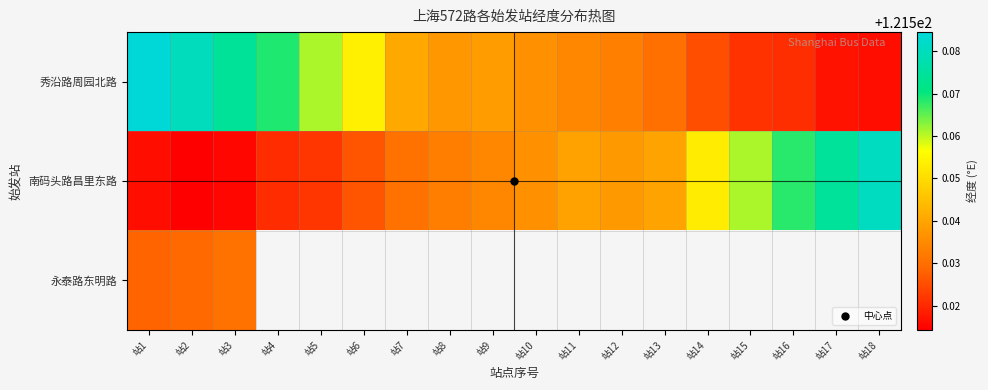

What is the maximum value shown in the chart?

121.6